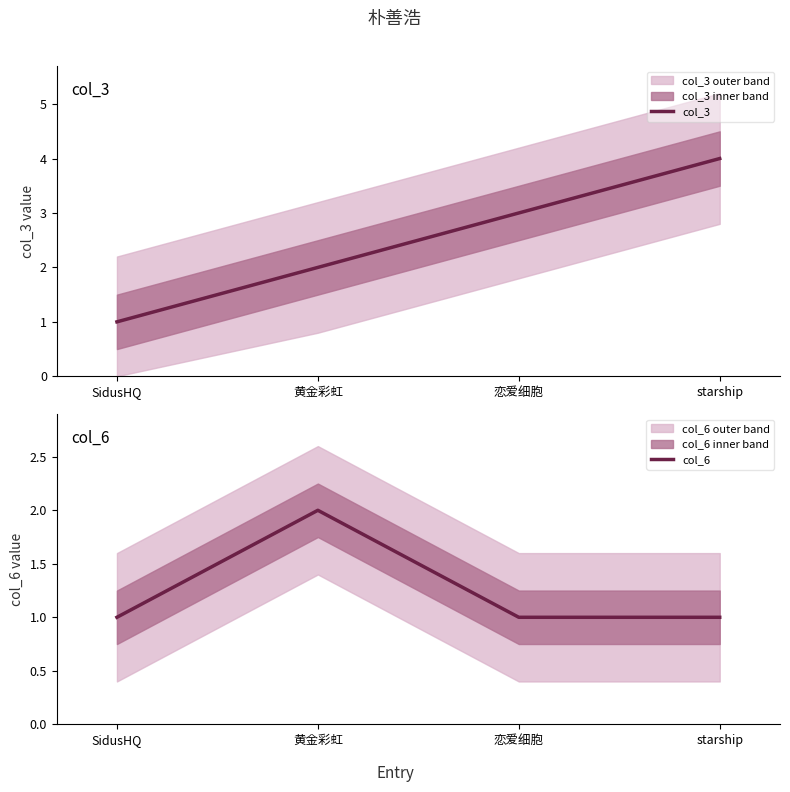

What is the label of the 1st point from the left?

SidusHQ